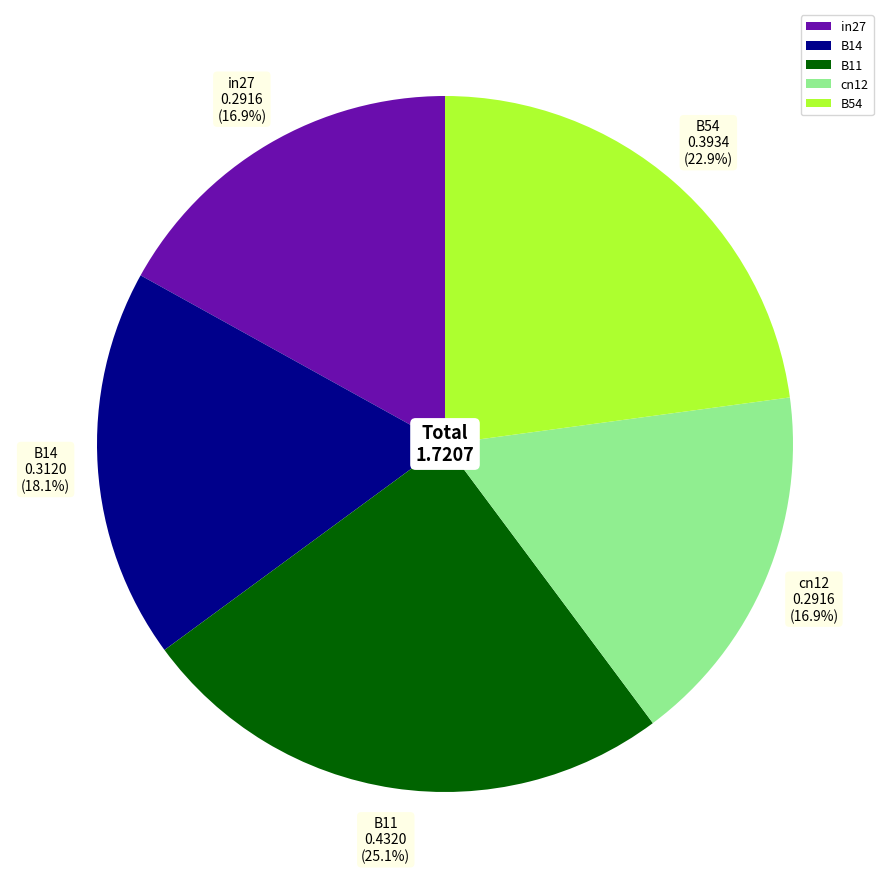

Which category has the biggest portion of the pie?

B11